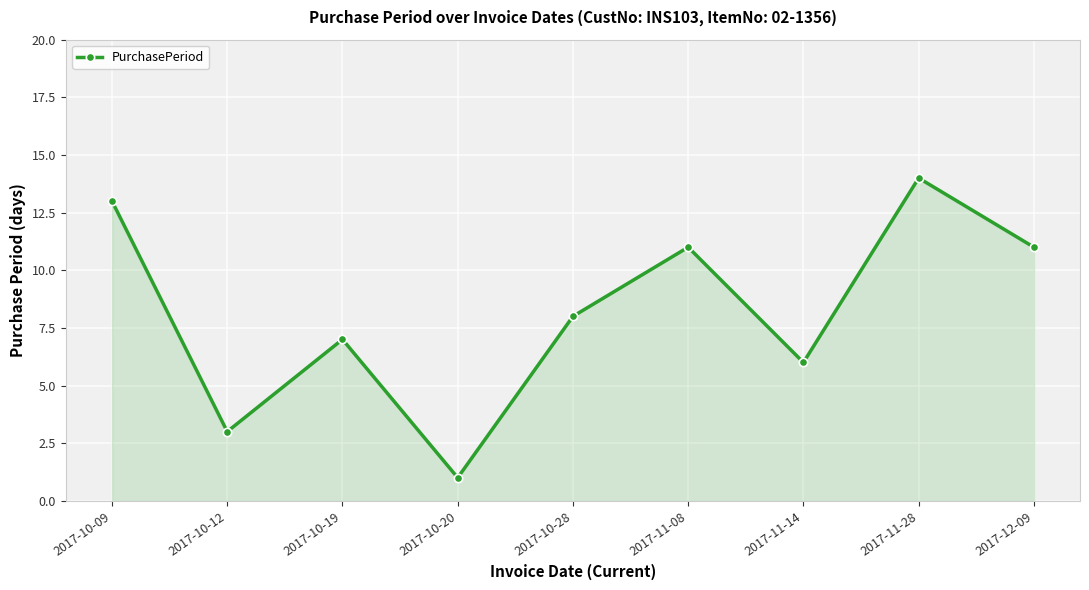

What is the approximate value at 2017-12-09, to the nearest 10?

10